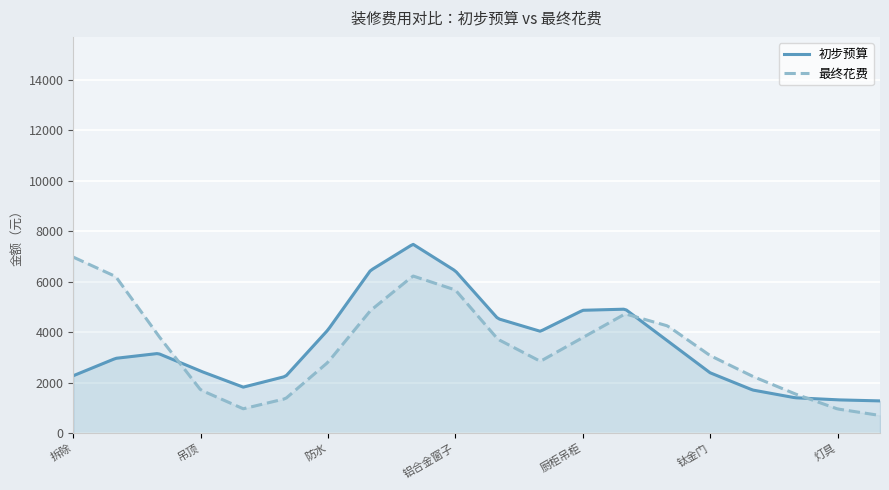

Which series ends up on top after the final intersection of 初步预算 and 最终花费?

初步预算